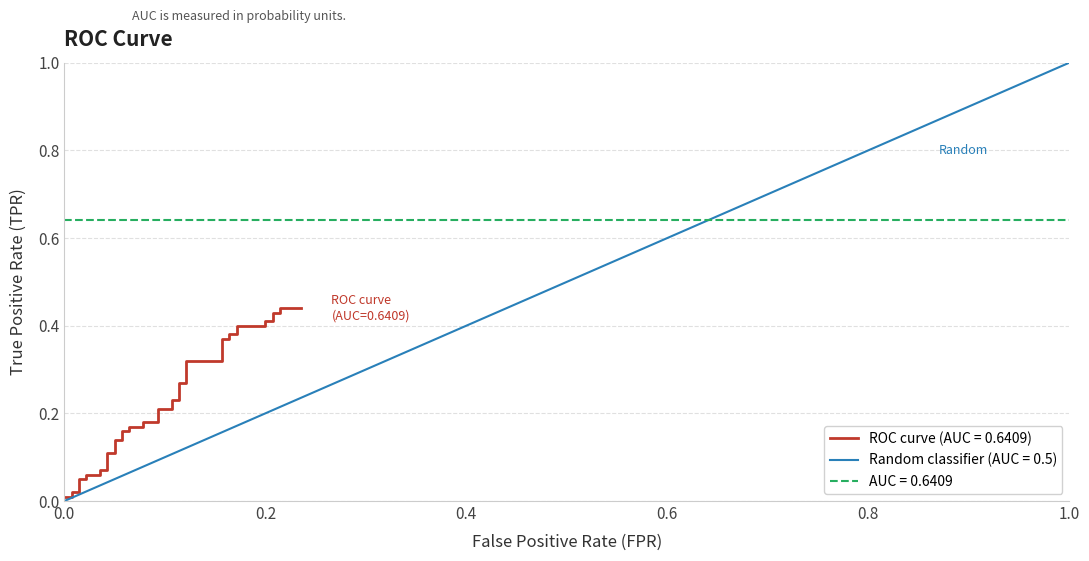

What is the greatest value displayed?

0.4